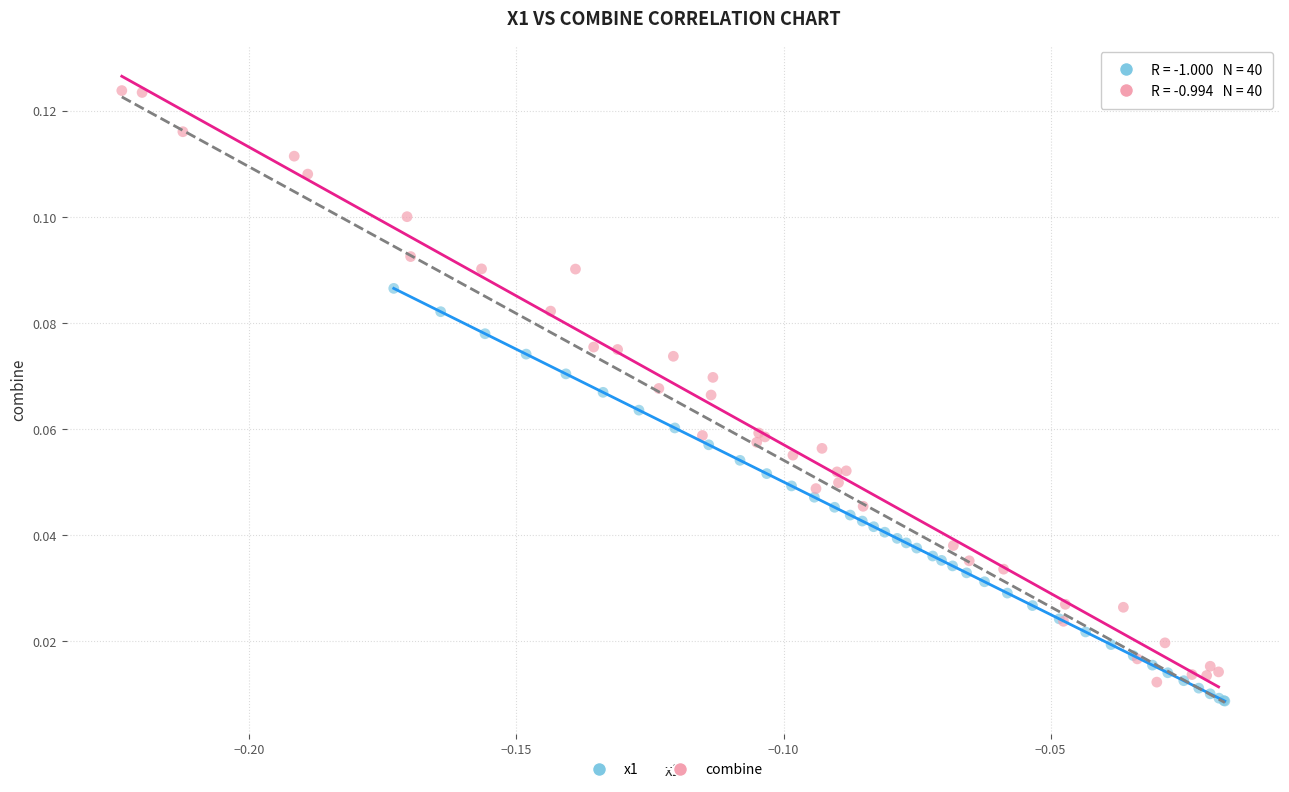

Which series contains the highest Y value?

combine